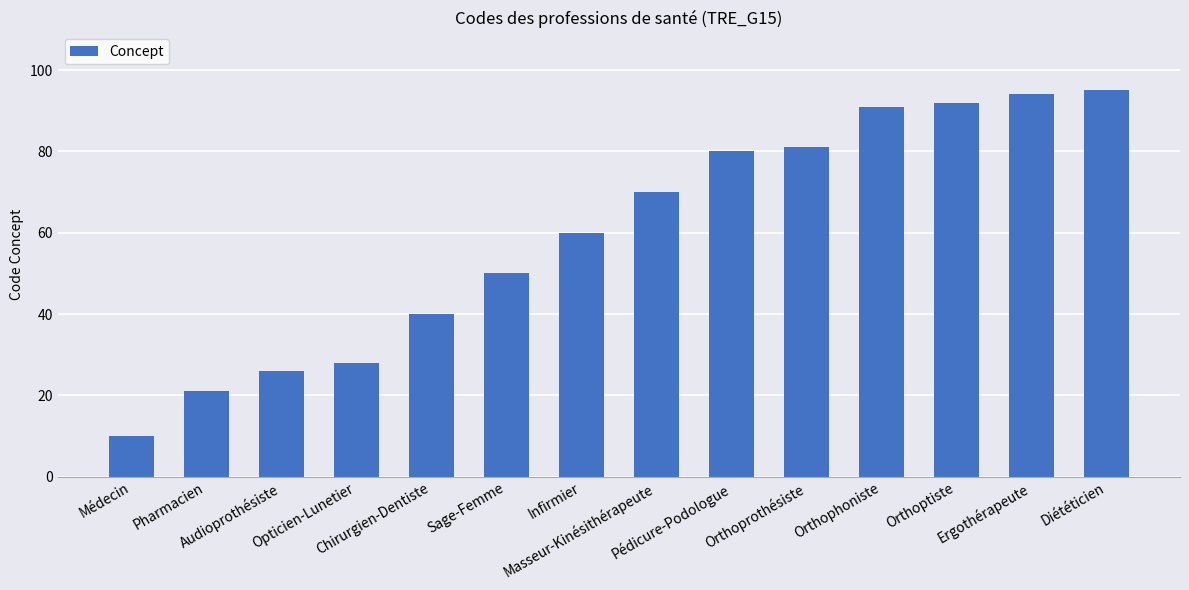

How many categories are shown in the chart?

14